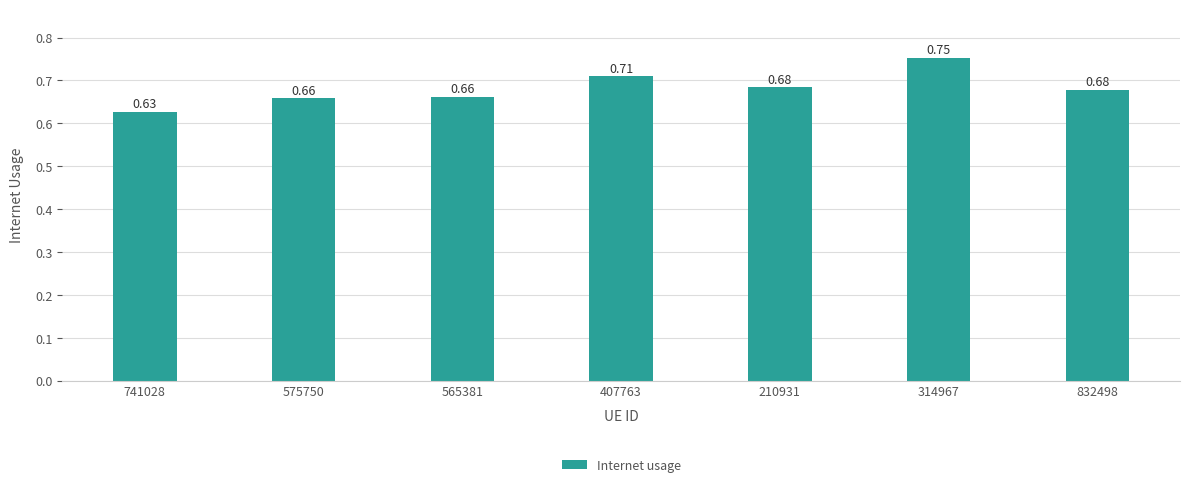

What is the change in value from 565381 to 314967?

+0.1